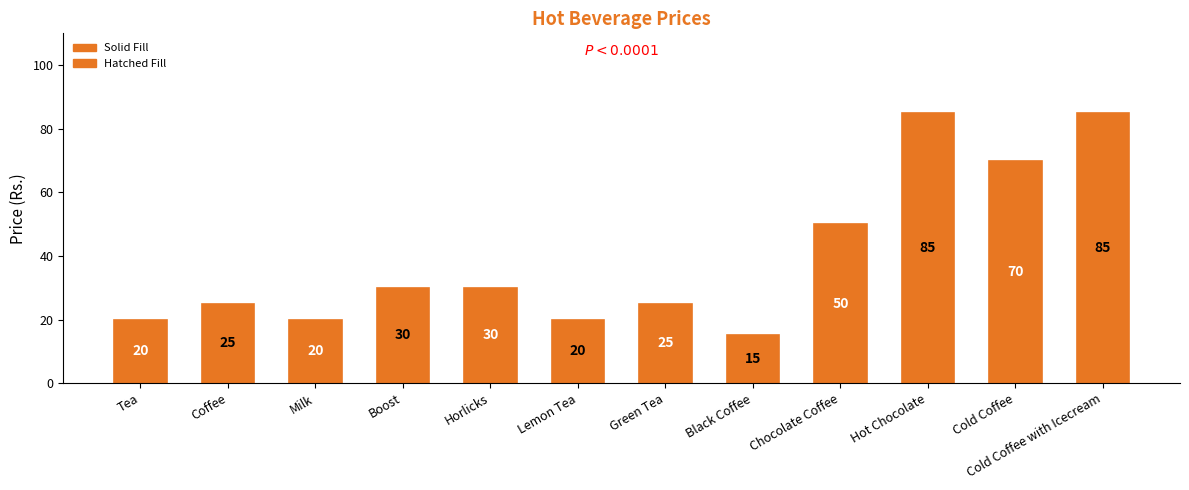

Does the chart contain stacked bars?

No